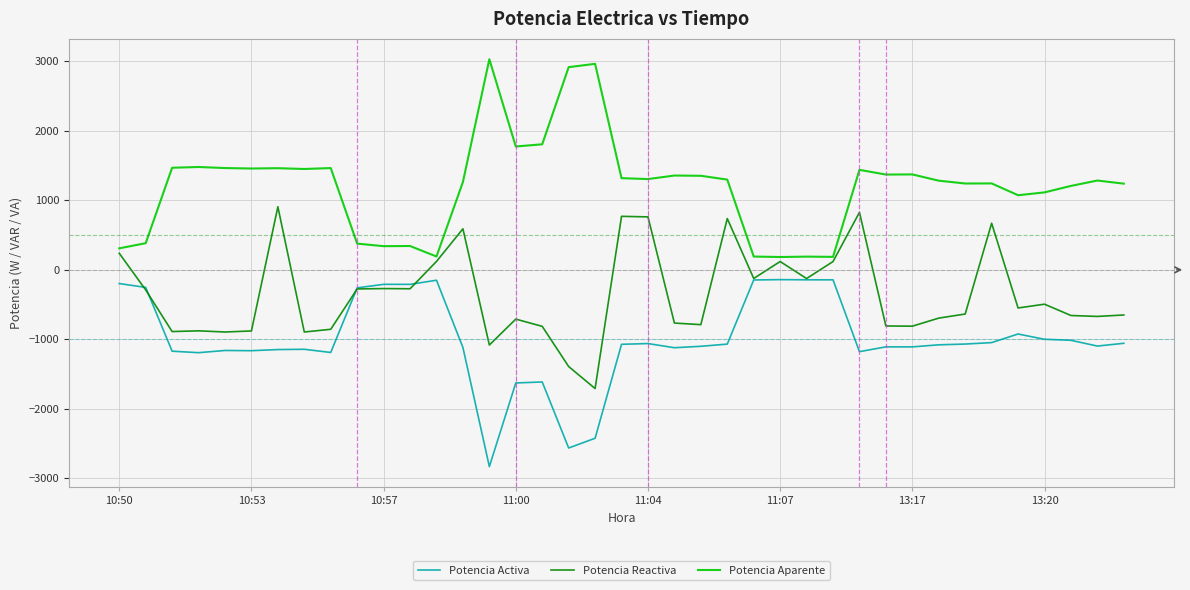

Which series has the largest total across all categories?

Potencia Aparente